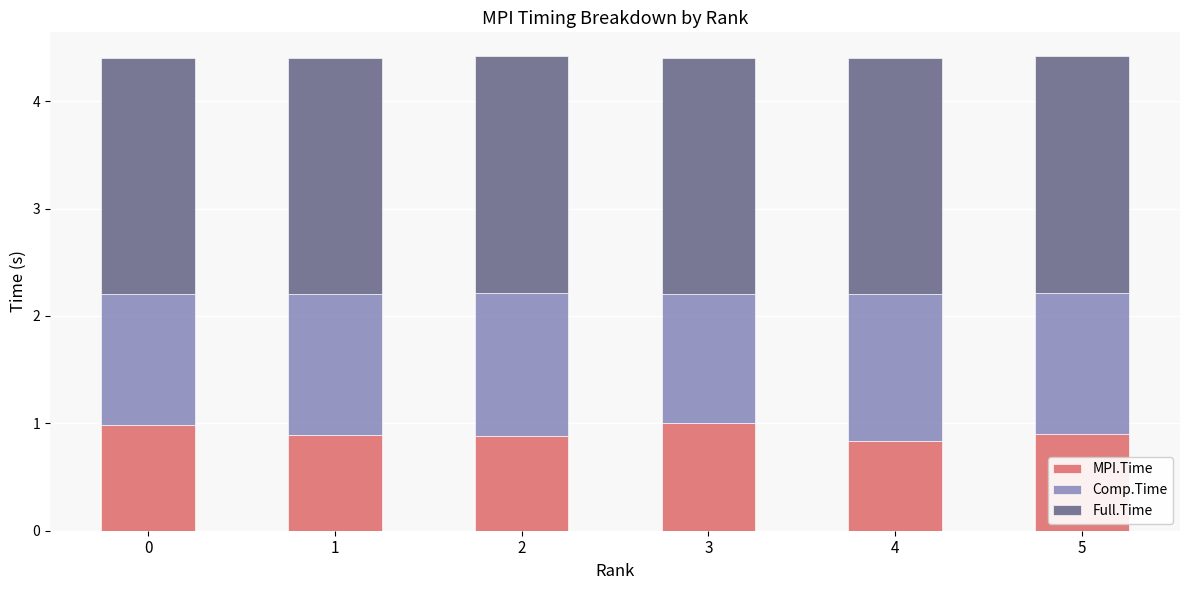

What is the value of the MPI.Time bar at the 5th from the left?

0.8